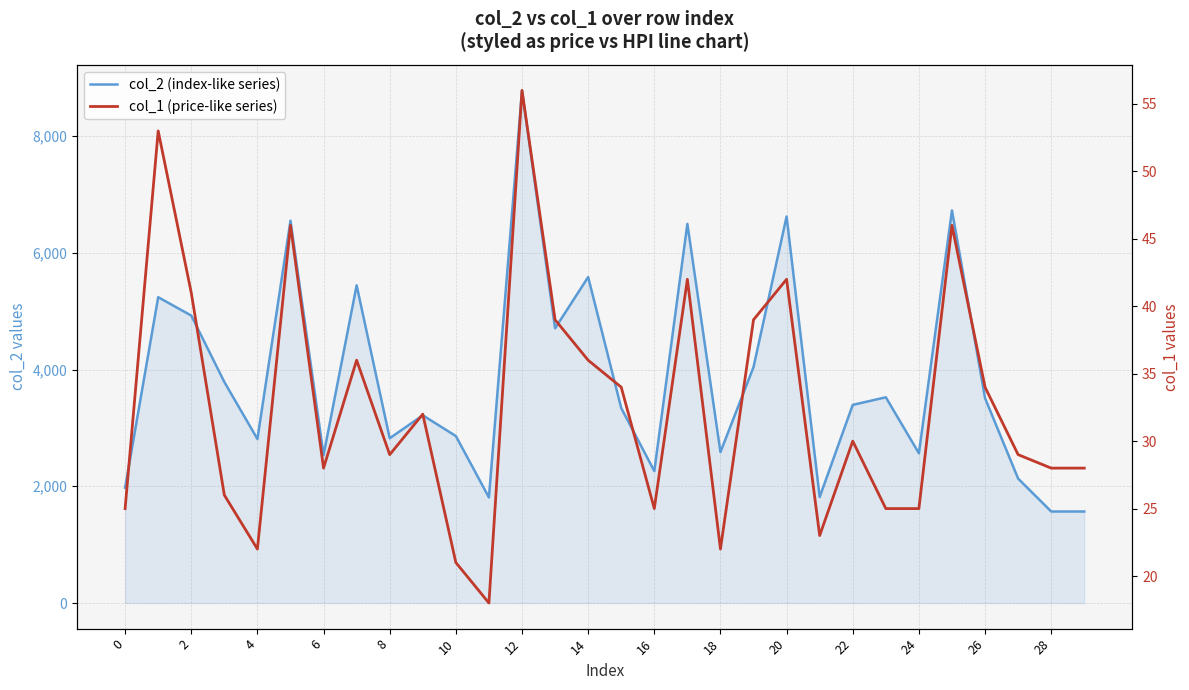

Is the value of col_1 (price-like series) at 18 greater than the value of col_2 (index-like series) at 21?

No